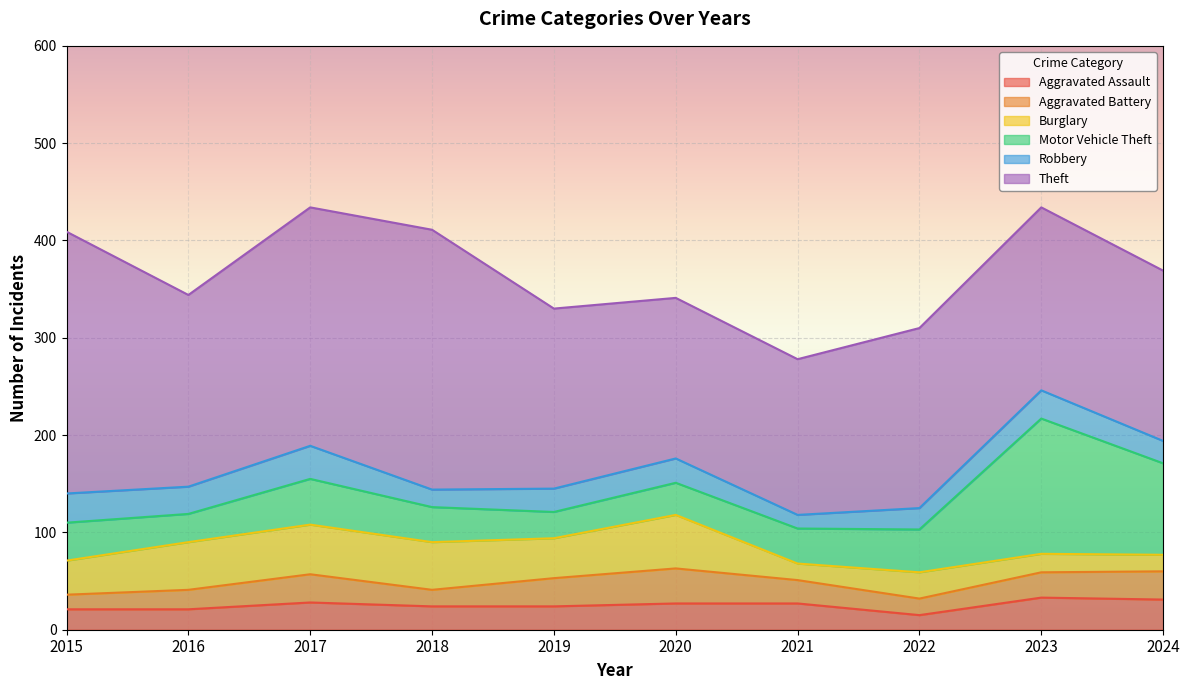

Which series has the largest range (max minus min)?

Motor Vehicle Theft